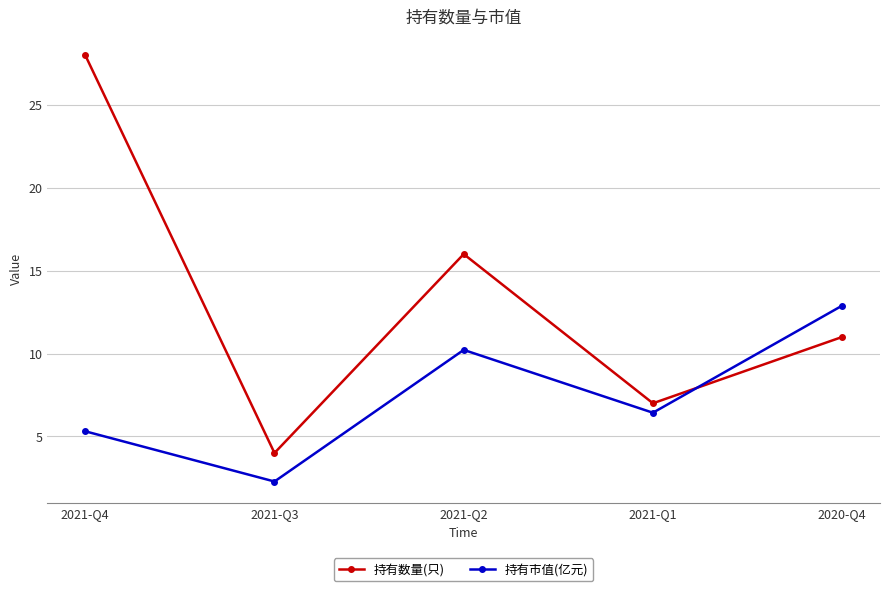

List the series in order of their peak value, lowest first.

持有市值(亿元), 持有数量(只)